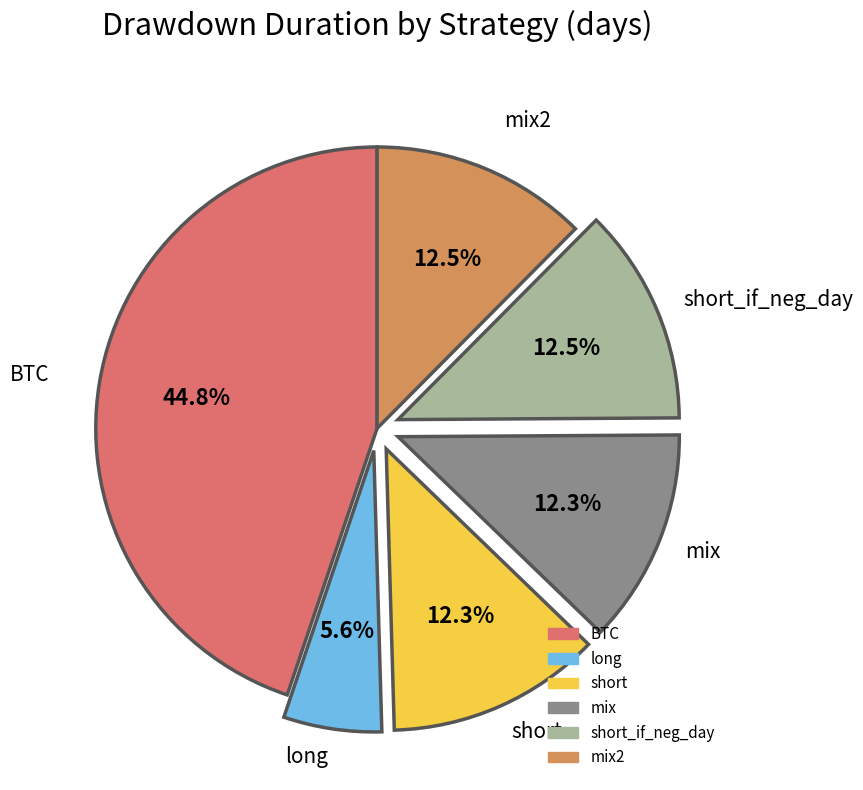

Does any single category account for the majority?

No